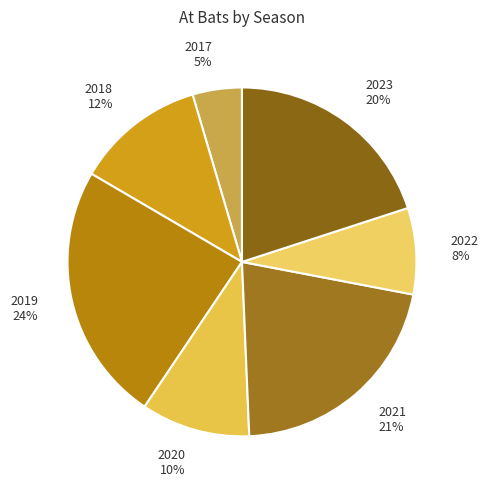

To the nearest percent, what percentage of the pie is 2017?

5%